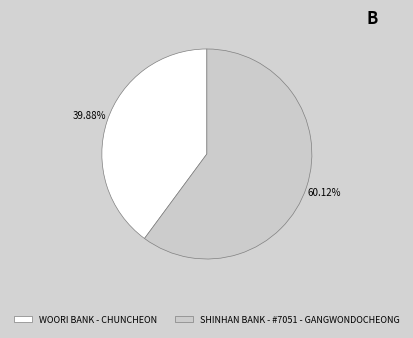

What percentage is the WOORI BANK - CHUNCHEON slice, to the nearest percent?

40%